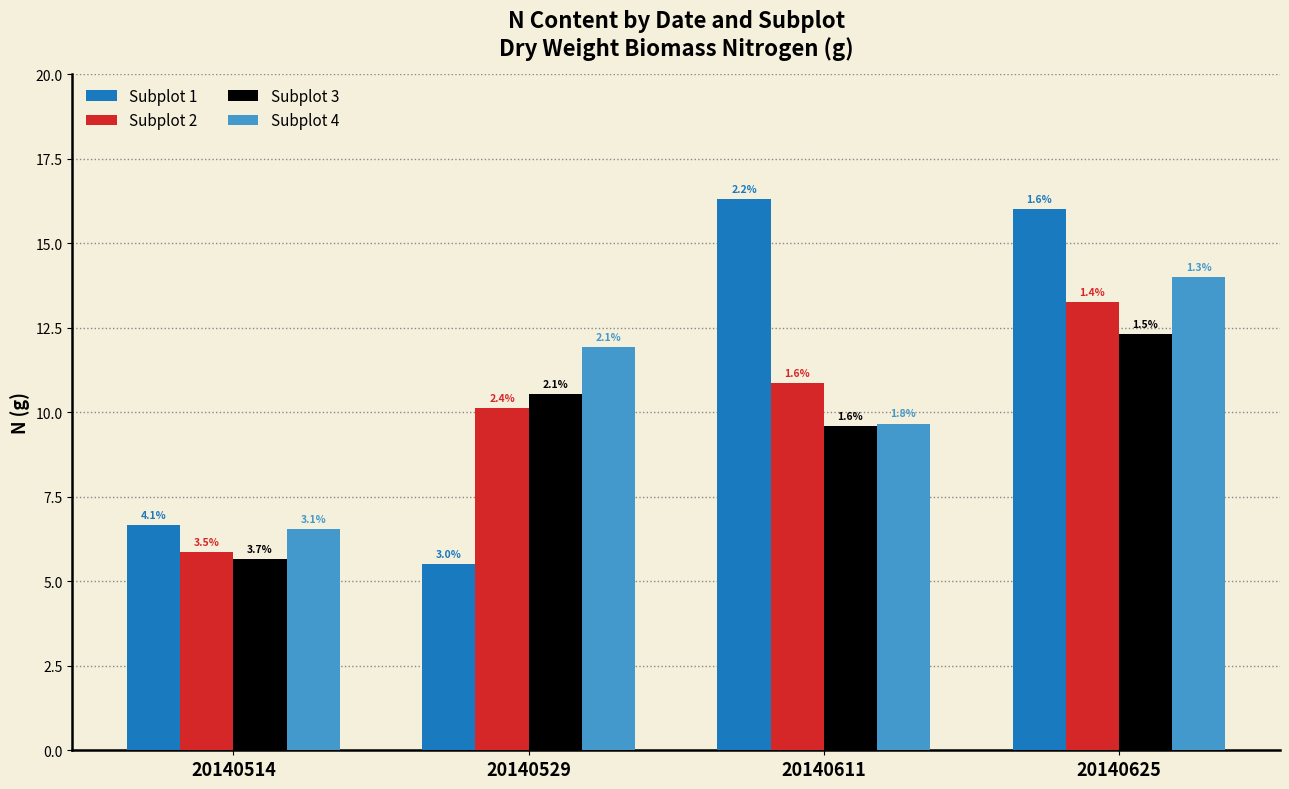

Reading right to left, what are all the values shown in this chart?

Subplot 1: 16.0	16.3	5.5	6.7
Subplot 2: 13.3	10.9	10.1	5.9
Subplot 3: 12.3	9.6	10.5	5.7
Subplot 4: 14.0	9.7	11.9	6.5